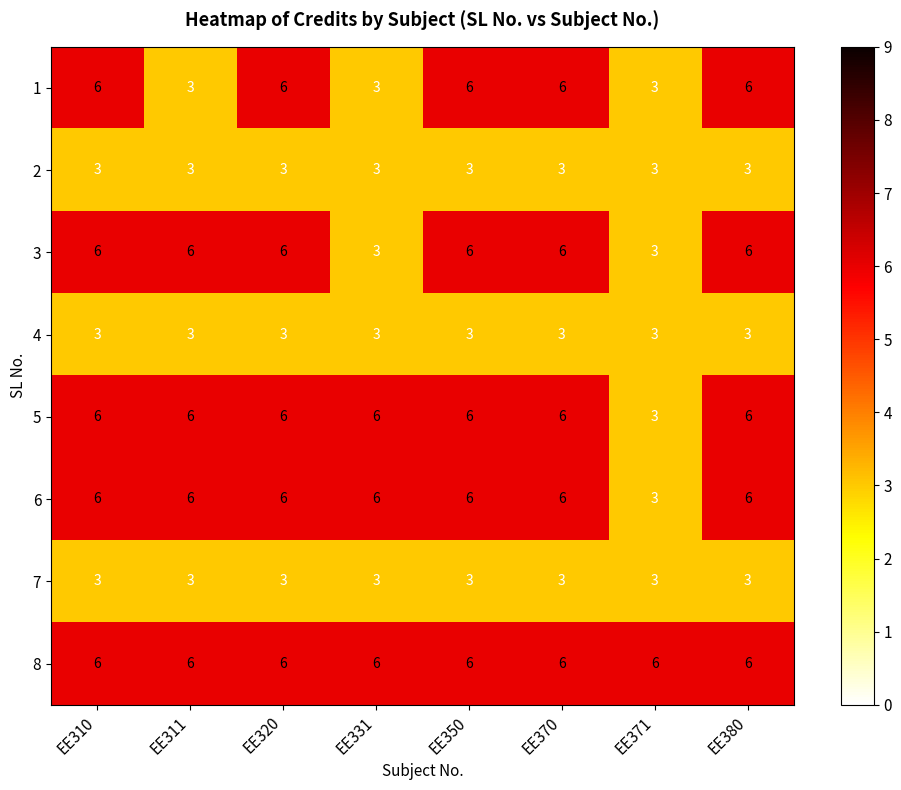

What is the difference between the second highest and minimum values in the 3 series?

3